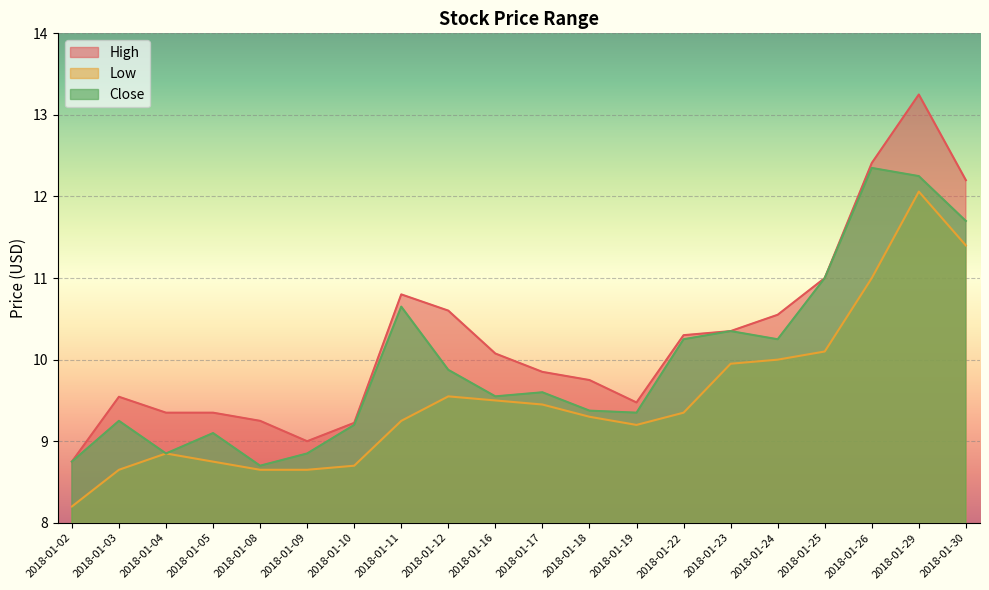

What is the sum of all Low values?

190.6